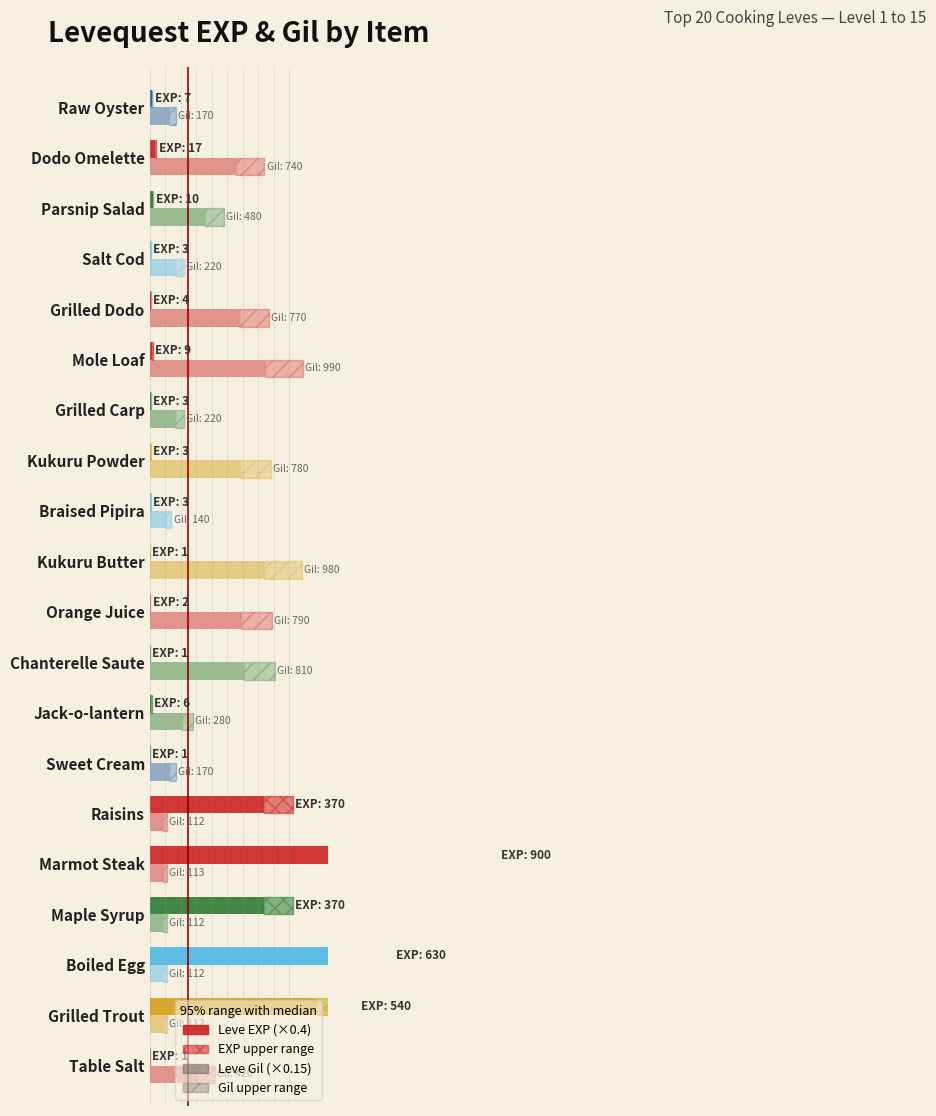

How many categories are shown in the chart?

20